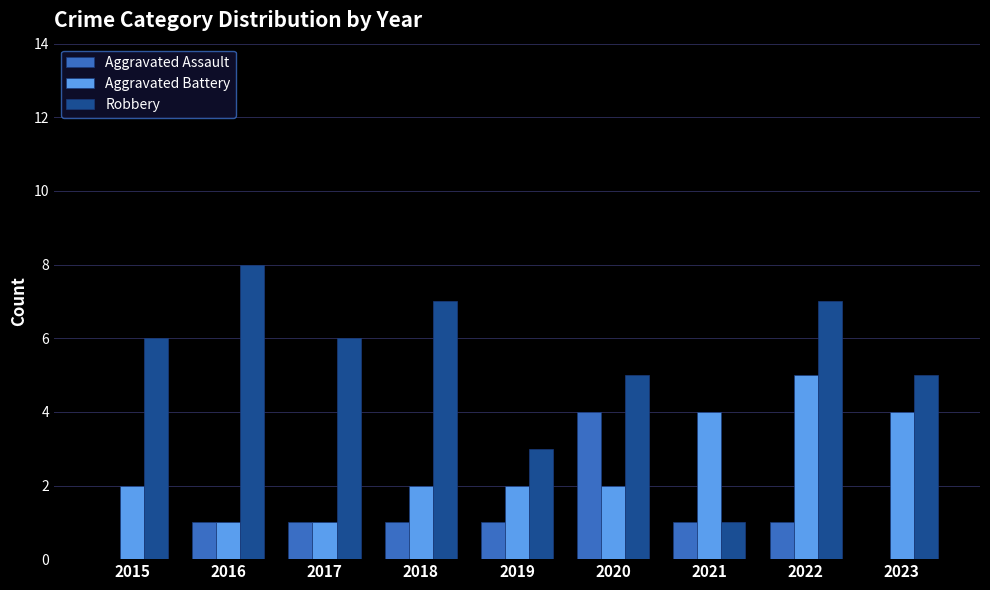

Reading left to right, list all the values displayed in this chart.

Aggravated Assault: 2015=0	2016=1	2017=1	2018=1	2019=1	2020=4	2021=1	2022=1	2023=0
Aggravated Battery: 2015=2	2016=1	2017=1	2018=2	2019=2	2020=2	2021=4	2022=5	2023=4
Robbery: 2015=6	2016=8	2017=6	2018=7	2019=3	2020=5	2021=1	2022=7	2023=5